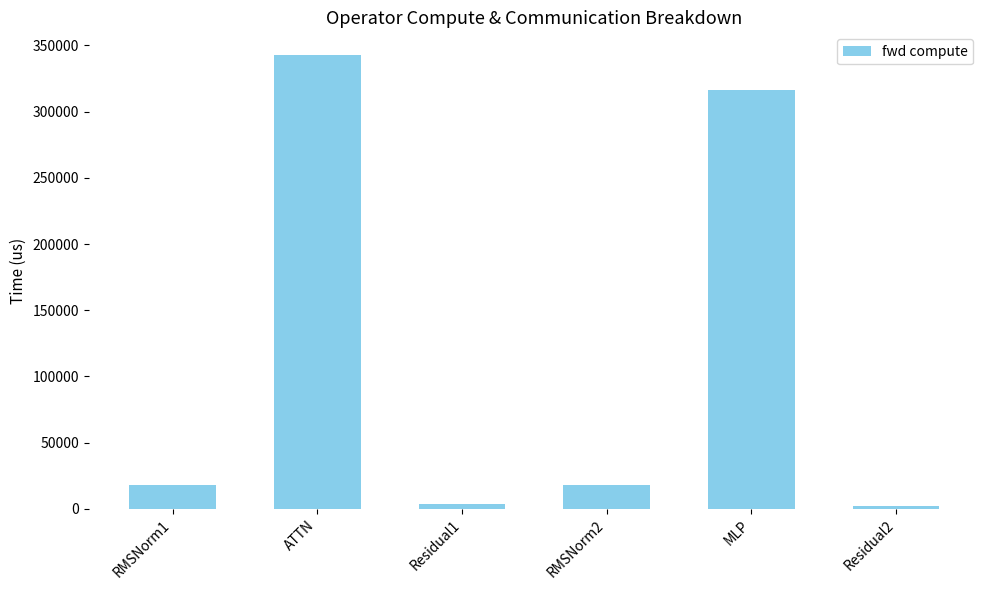

What position from the right is Residual1?

4